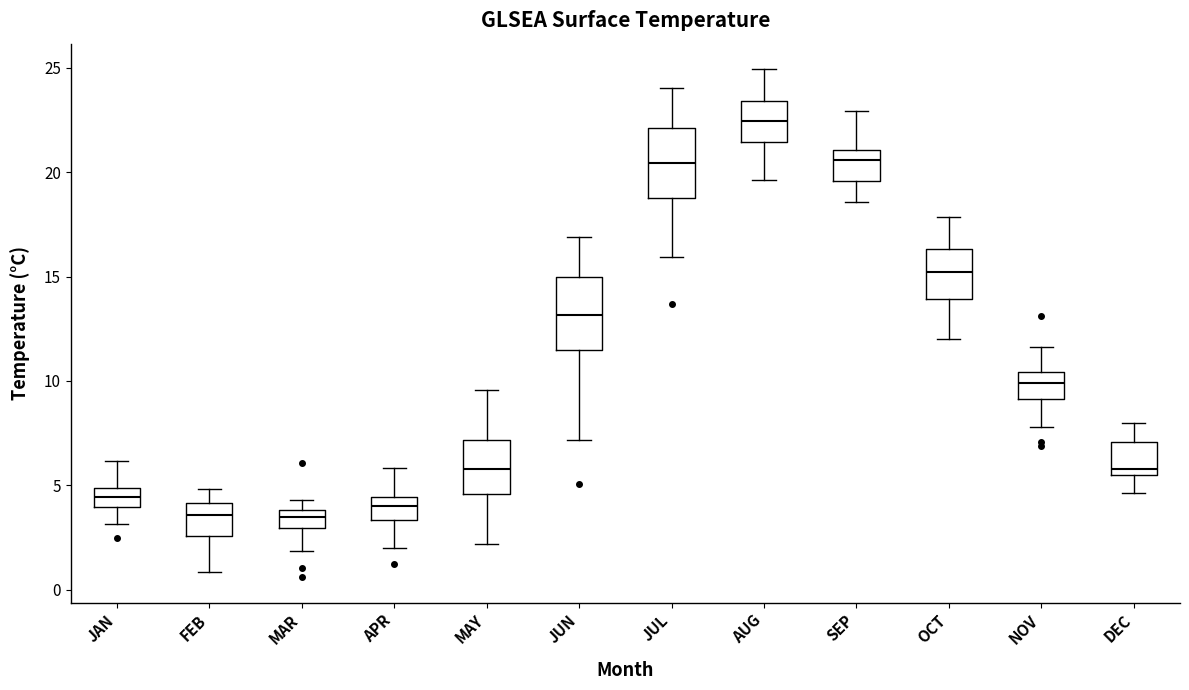

Where does the lower whisker of the box for SEP end on the y-axis? The values are not printed on the chart, so give them approximately, as read against the axis.

18.5